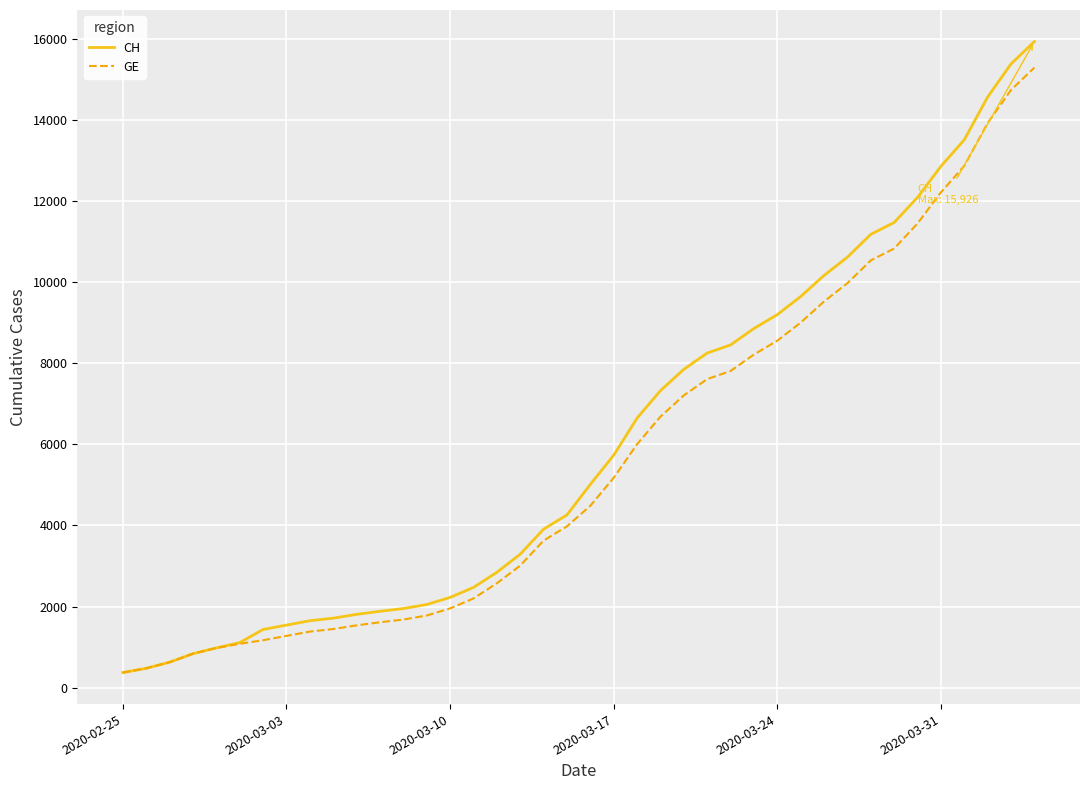

Does the chart display data point markers on the line(s)?

No